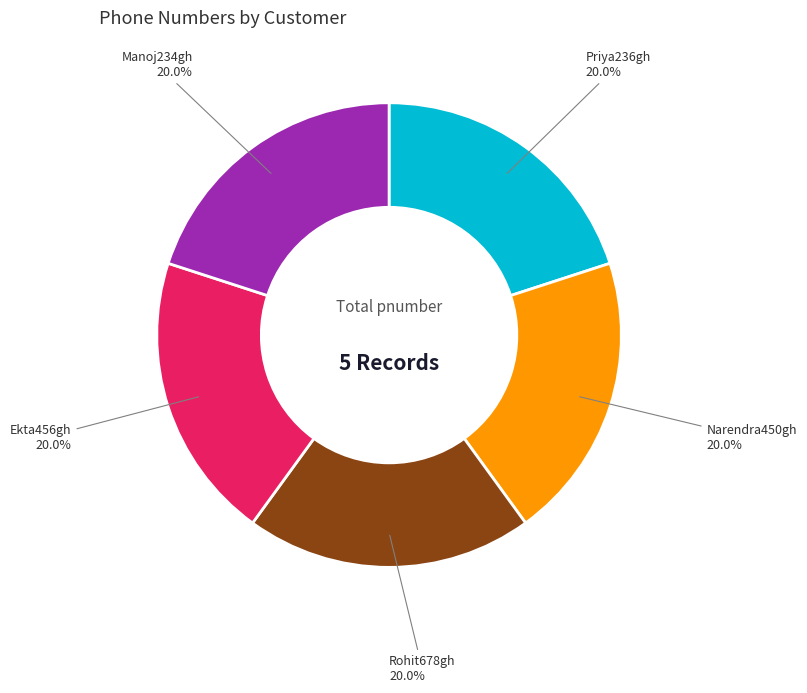

To the nearest percent, what is the average slice percentage?

20%